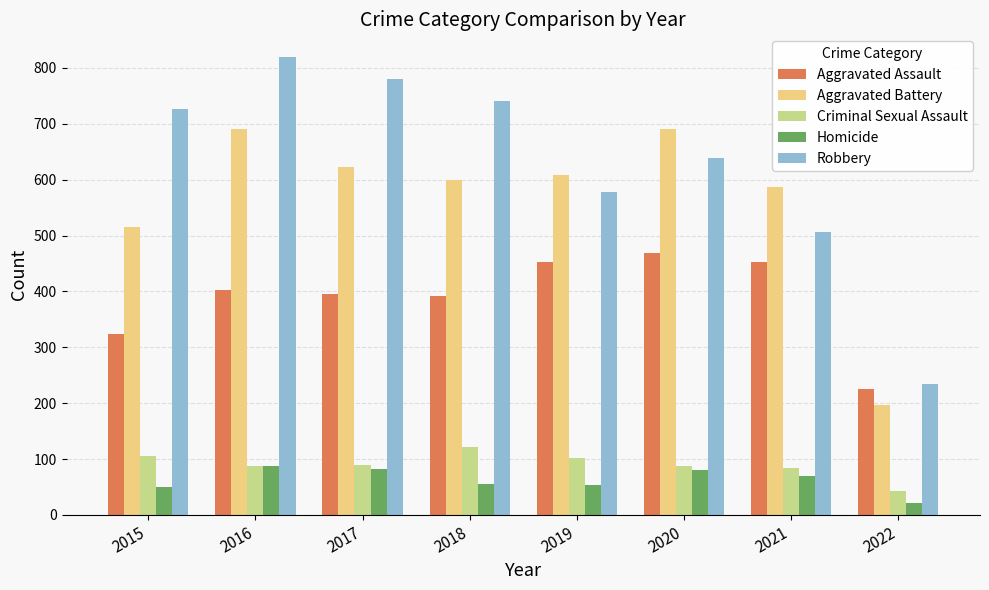

Read the Robbery value at 2015, to the nearest 50.

750